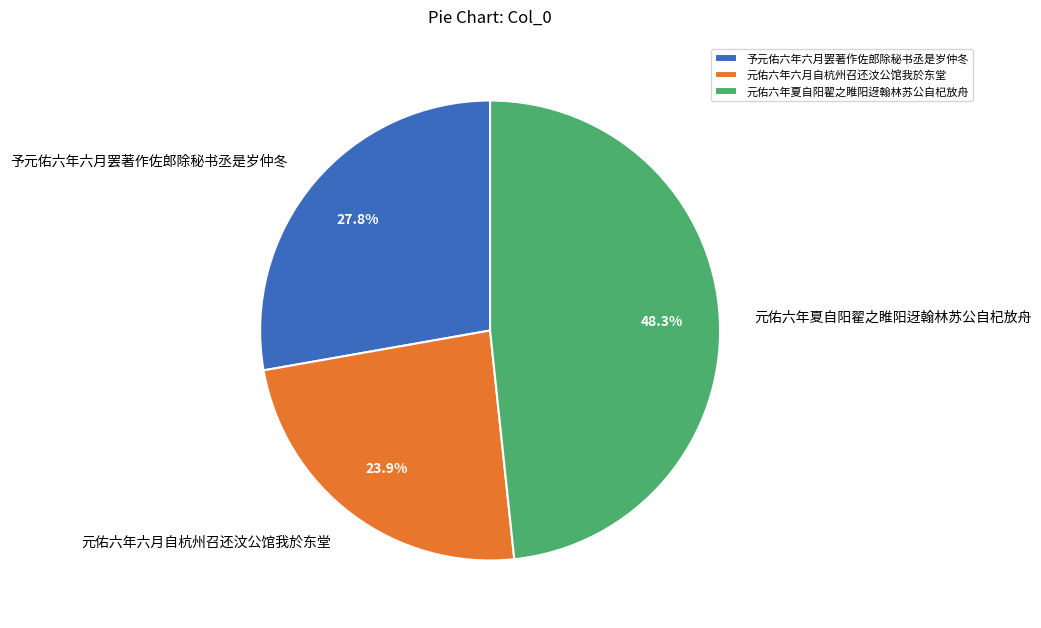

Which category has the smallest portion of the pie?

元佑六年六月自杭州召还汶公馆我於东堂